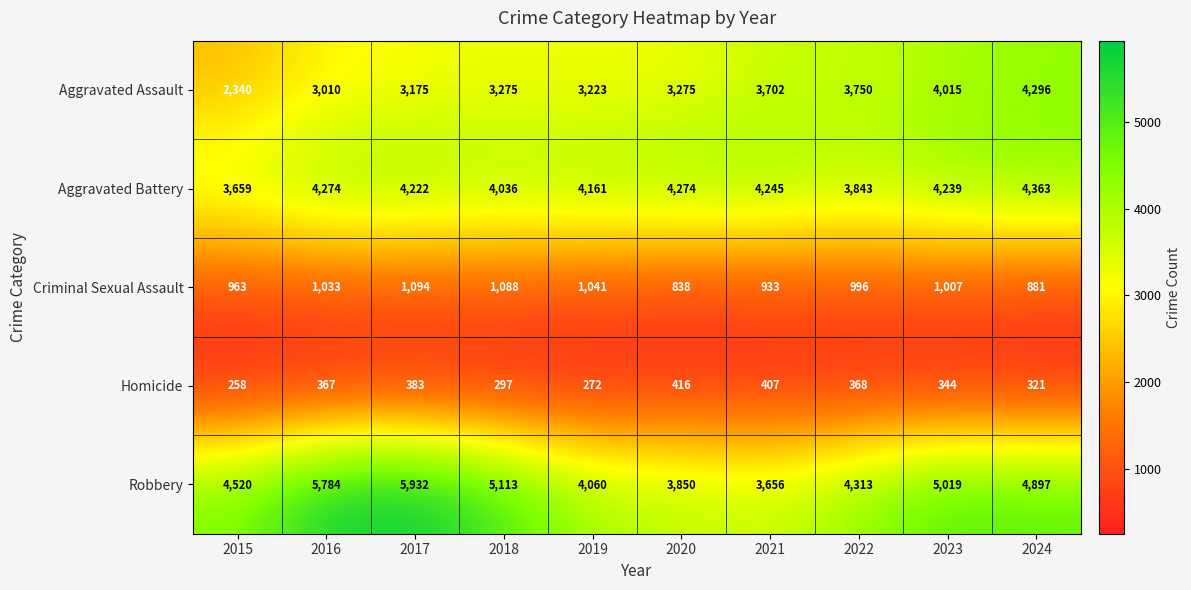

At which label is Homicide closest to 337?

2023